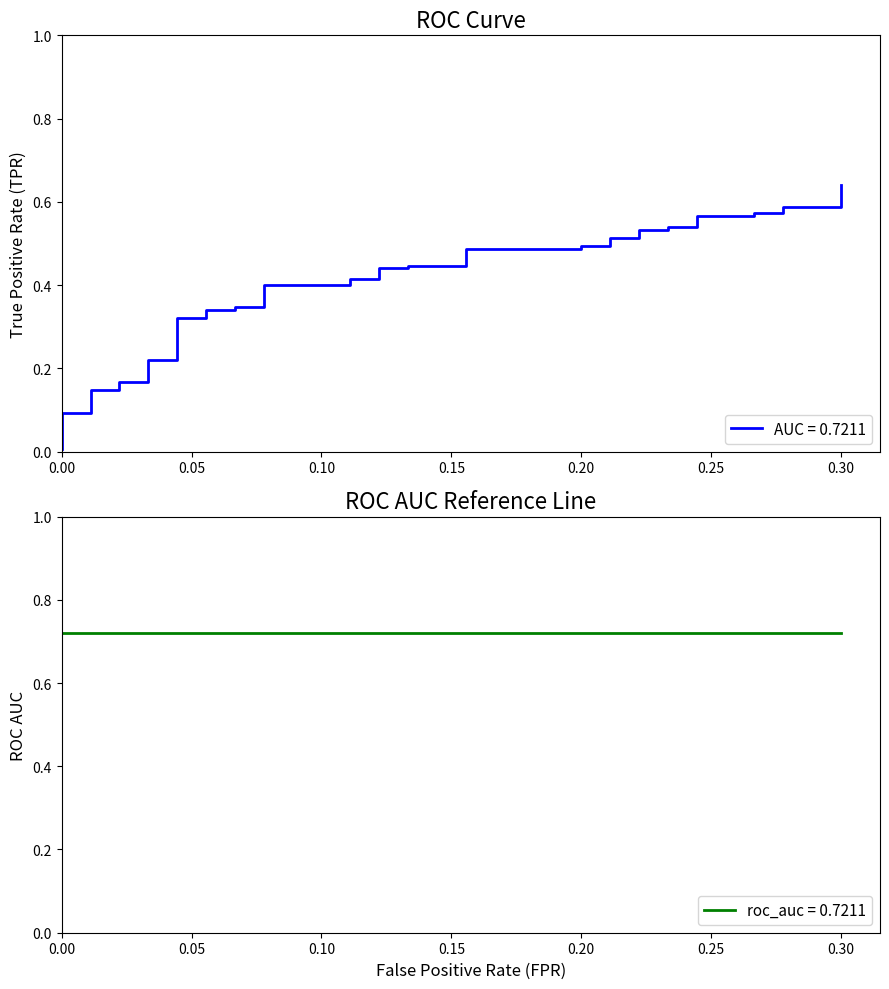

What is the sum of all values?

15.9